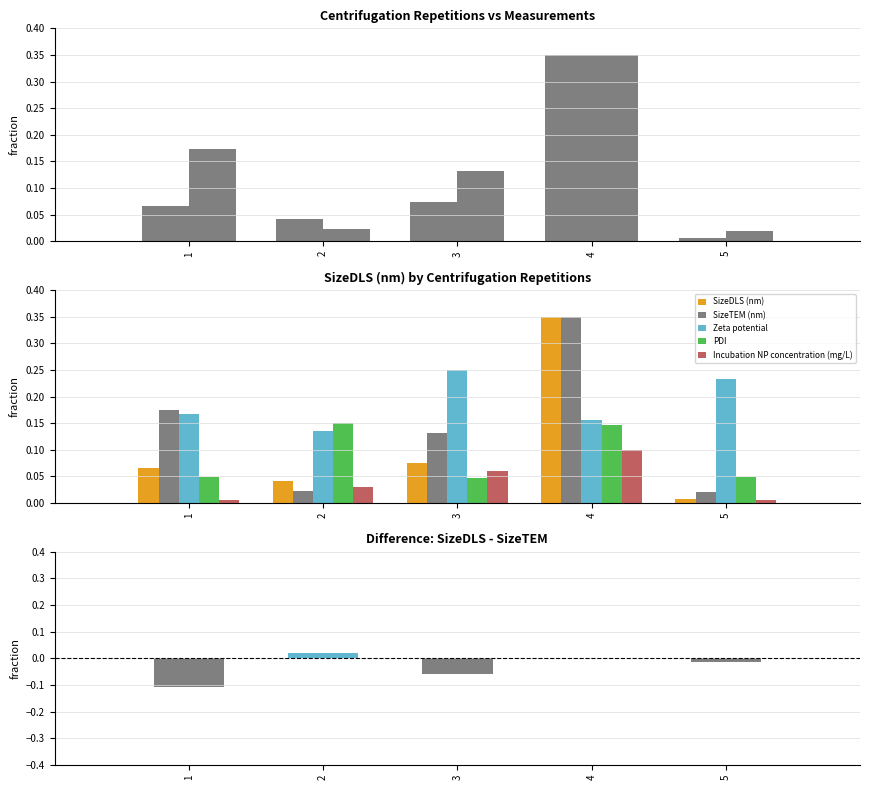

What is the spread (max minus min) of values at 1?

0.3